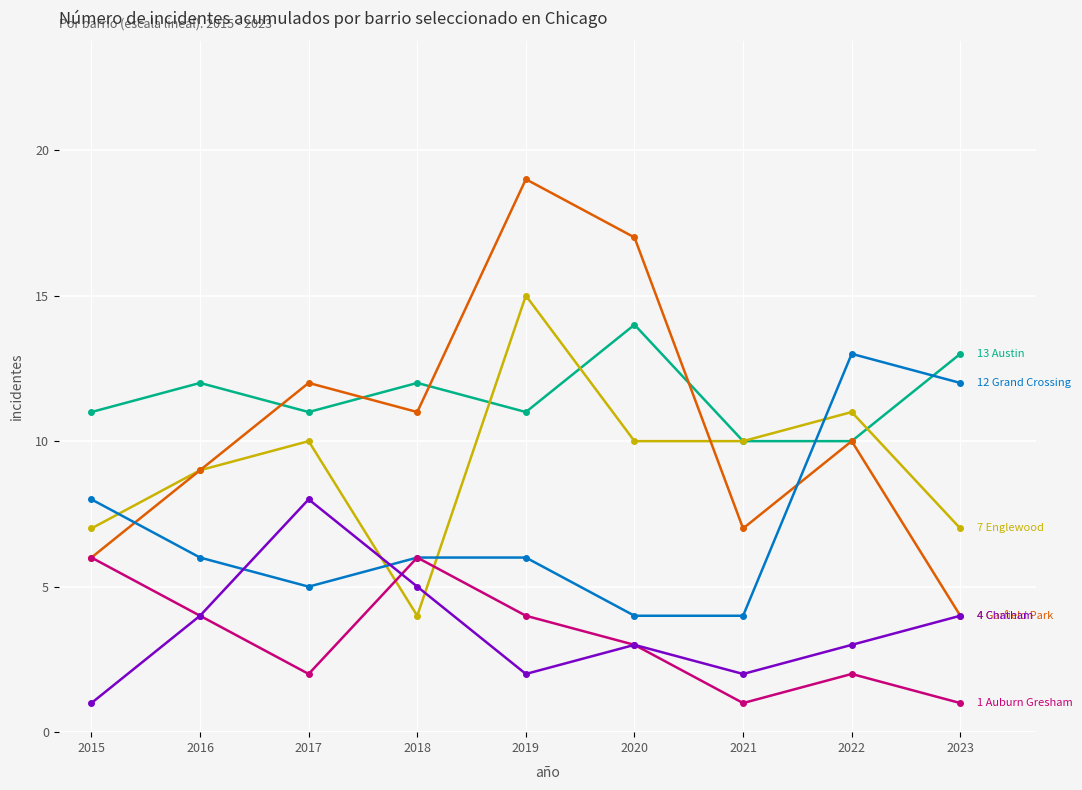

What is the spread (max minus min) of values at 2019?

17